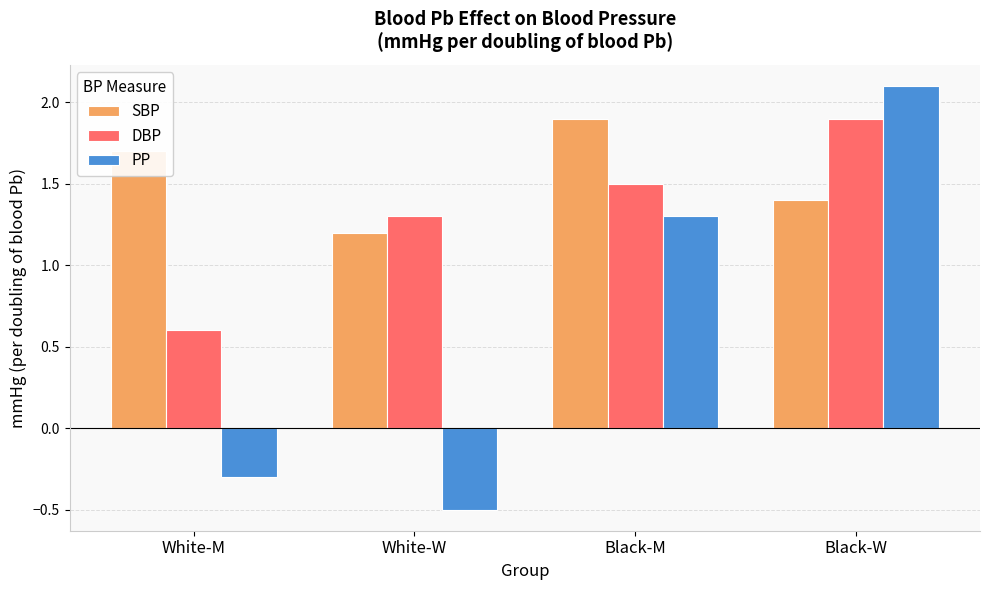

How many groups of bars are there?

4